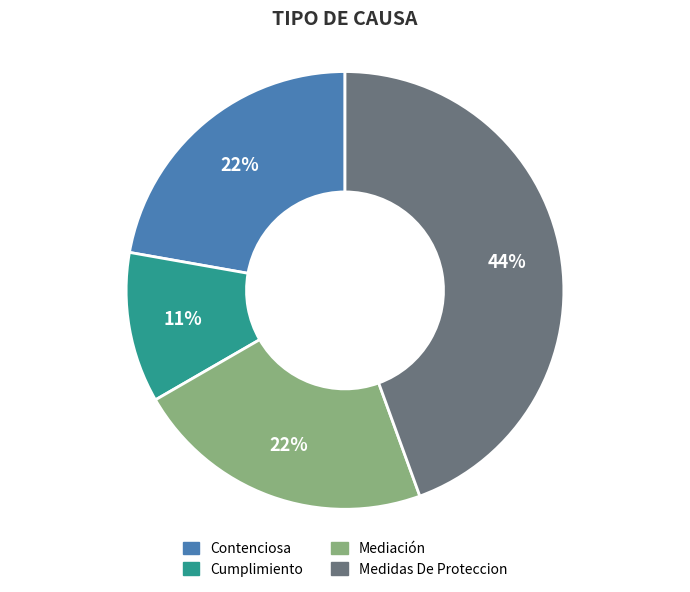

To the nearest percent, what is the average slice percentage?

25%